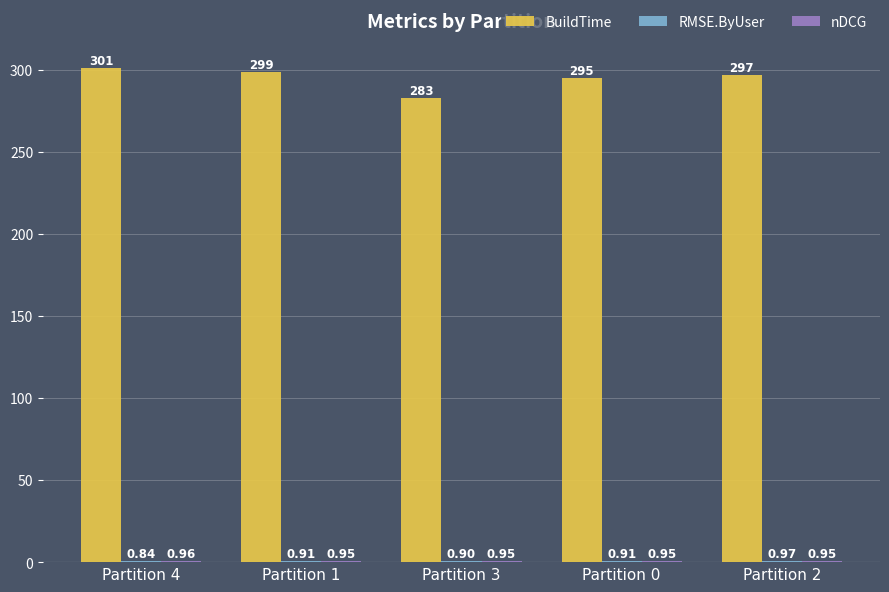

Which series has the largest total across all categories?

BuildTime